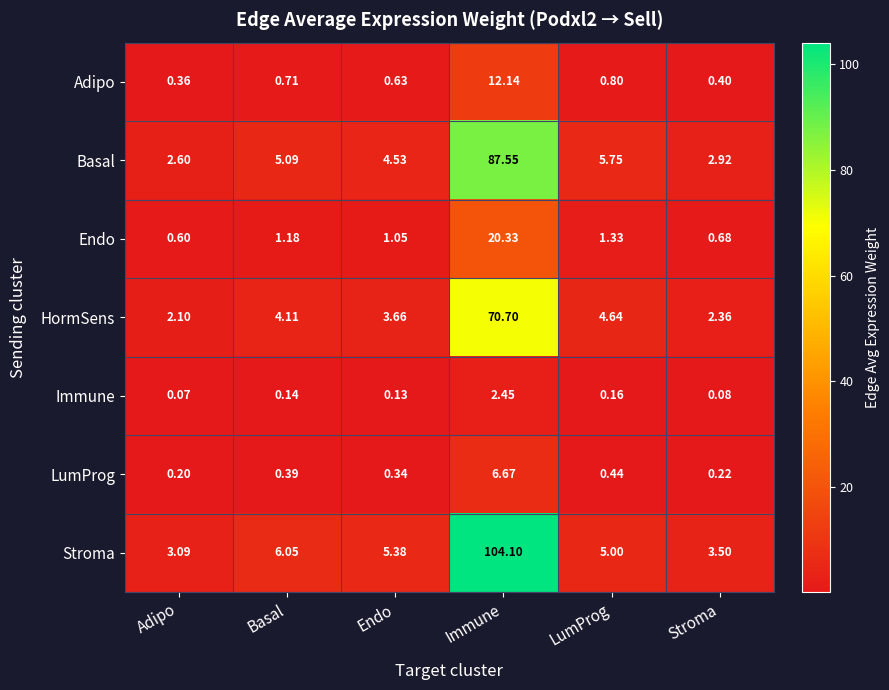

Which series has the widest spread of values?

Stroma